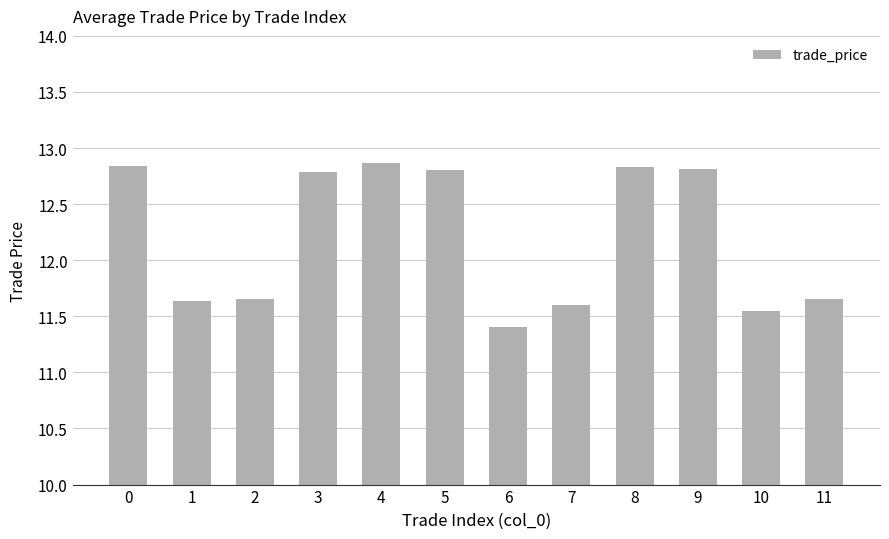

The chart shows a value of 19.6 at 5. True or false?

False